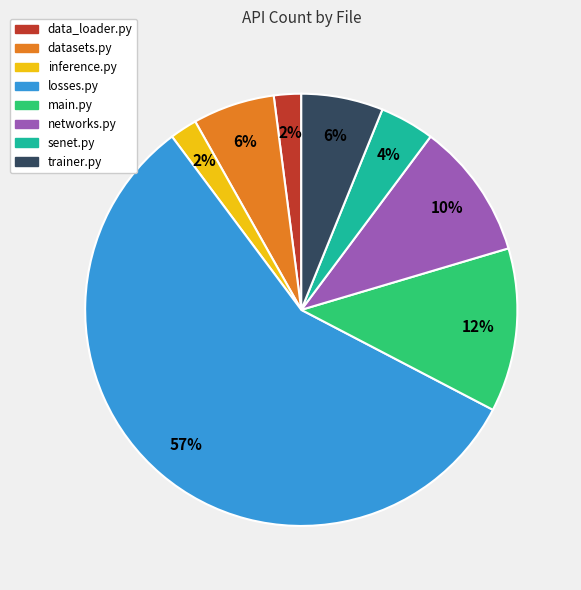

Count the number of slices in the pie.

8